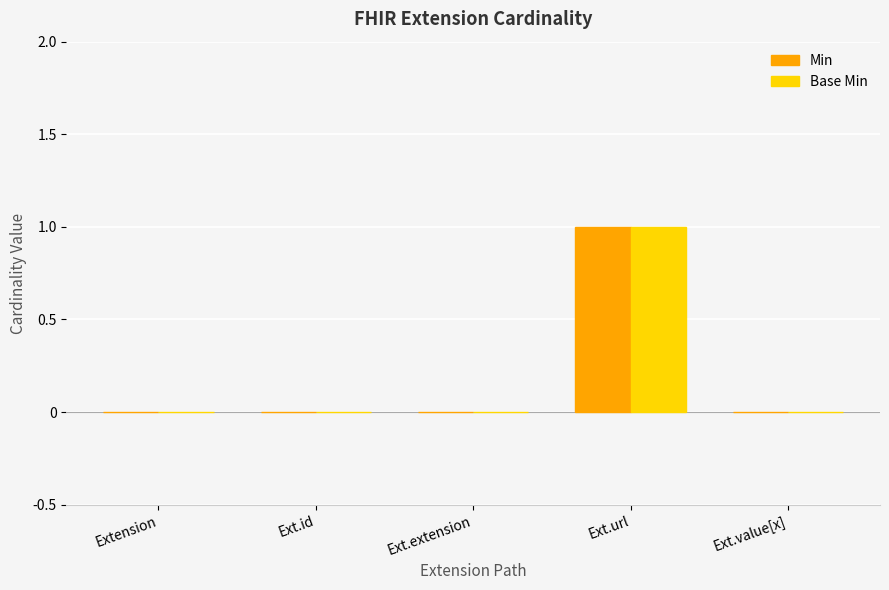

Reading right to left, transcribe all the data shown in this chart.

Min: 0	1	0	0	0
Base Min: 0	1	0	0	0